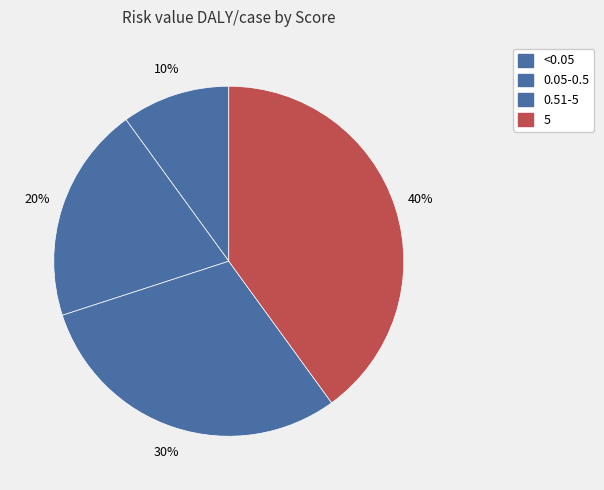

The <0.05 slice represents 10% of the pie. True or false?

True